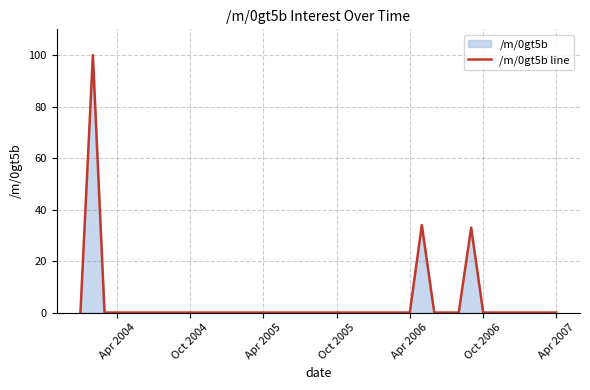

The chart shows a value of 53 at Apr 2006. True or false?

False